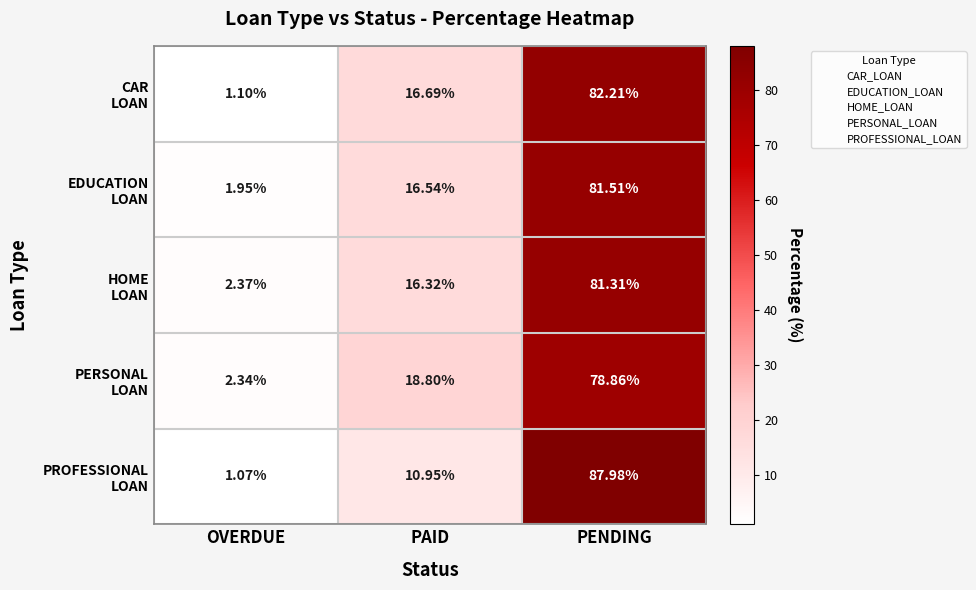

At which category is the sum across all series the highest?

PENDING